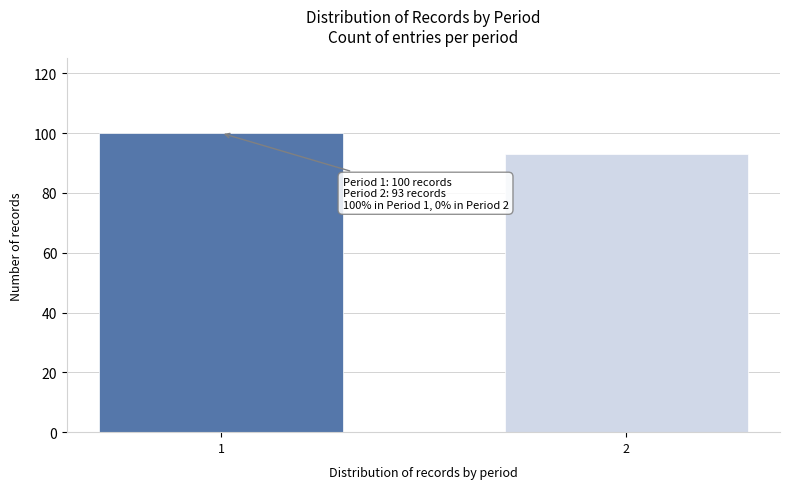

Reading right to left, transcribe all the data shown in this chart.

93	100